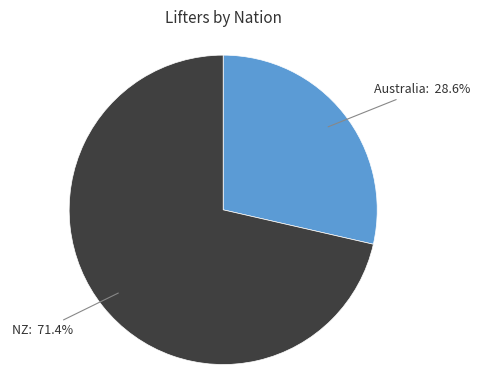

Is there a majority slice in this chart?

Yes